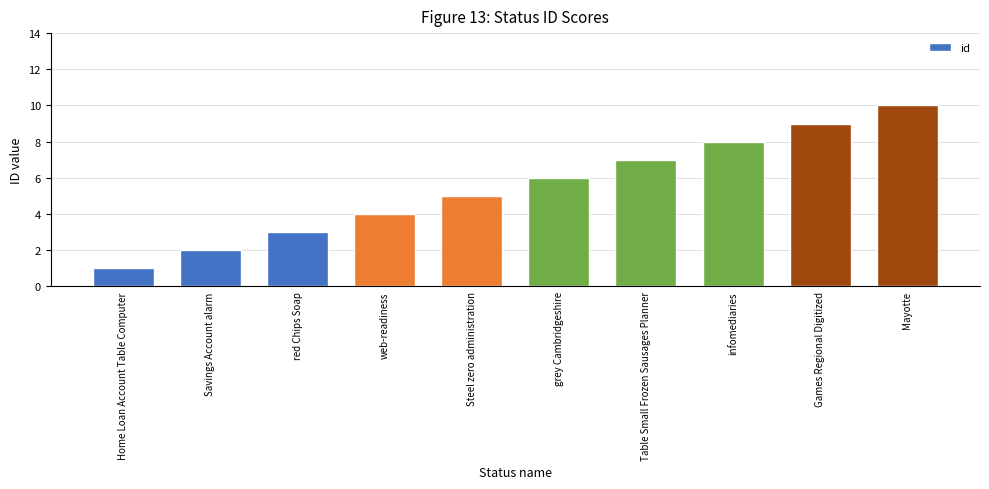

List the labels in order of value, largest first.

Mayotte, Games Regional Digitized, infomediaries, Table Small Frozen Sausages Planner, grey Cambridgeshire, Steel zero administration, web-readiness, red Chips Soap, Savings Account alarm, Home Loan Account Table Computer